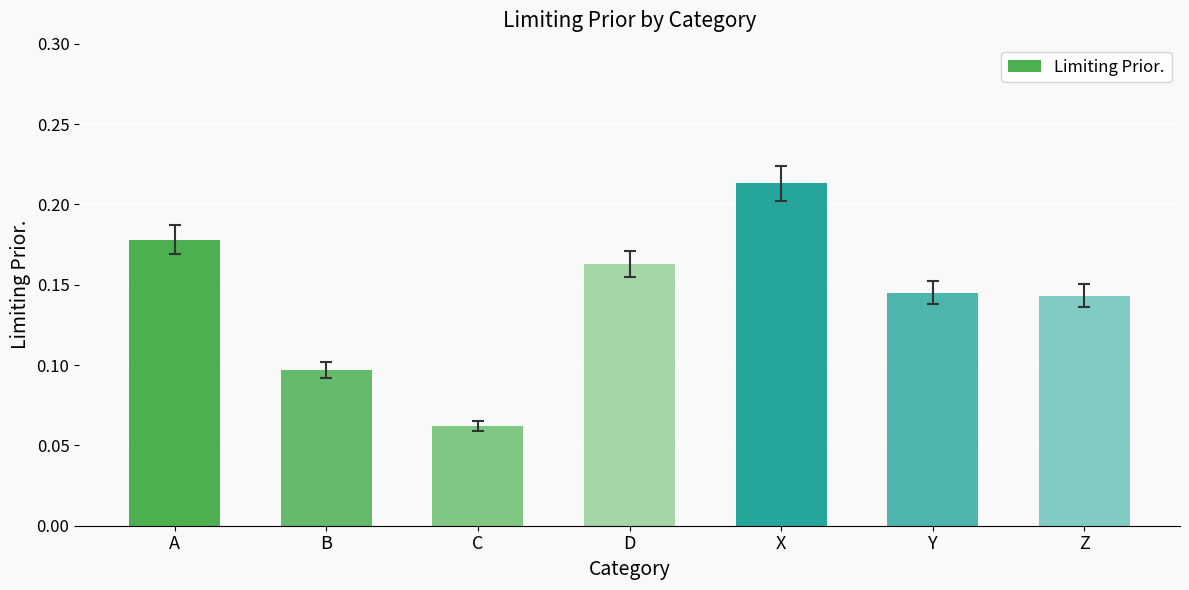

How many values are between 0 and 1?

7